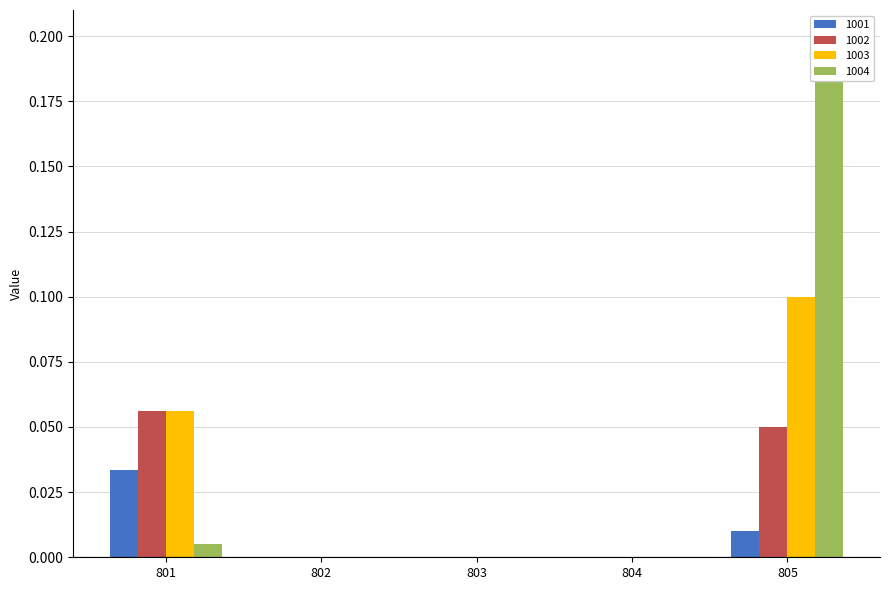

How many bars are there in total?

20